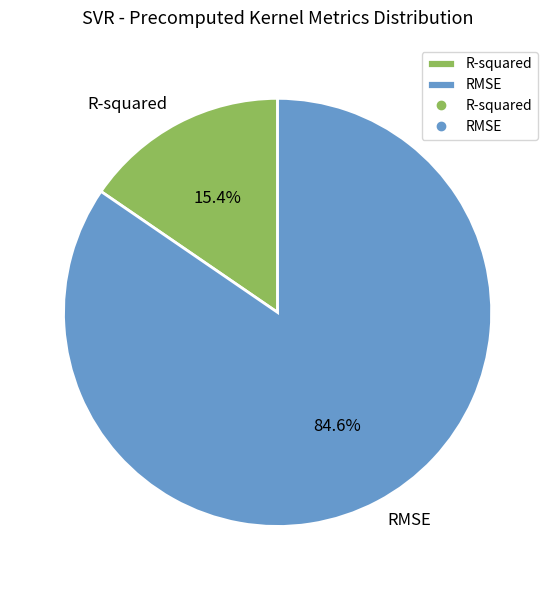

What percentage do RMSE and R-squared together represent?

100.0%